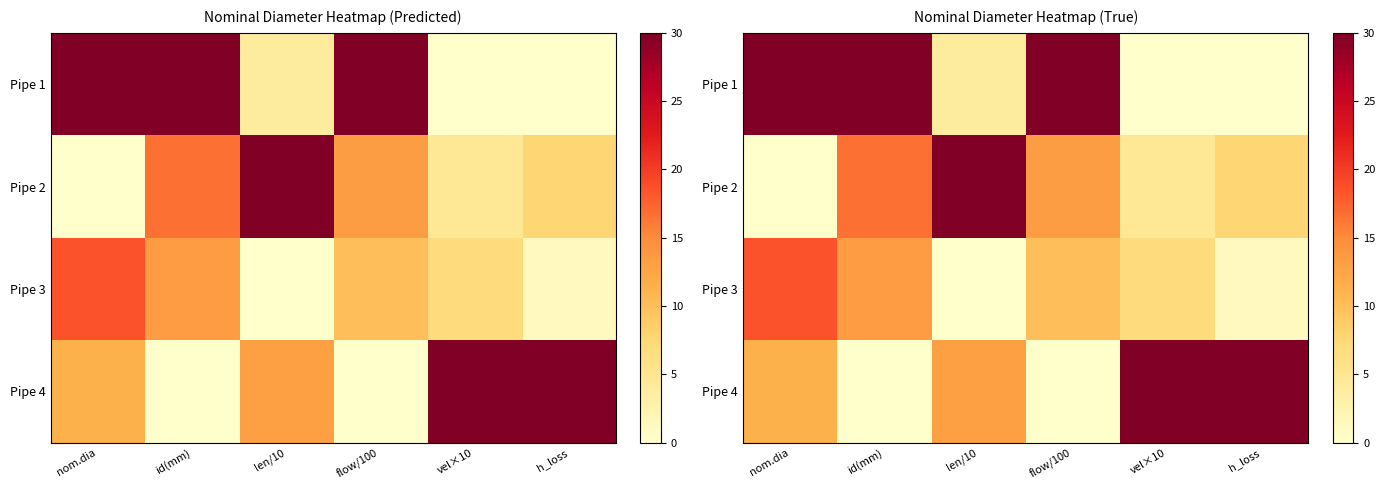

What is the difference between the maximum and second lowest values in the Pipe 2 series?

25.3